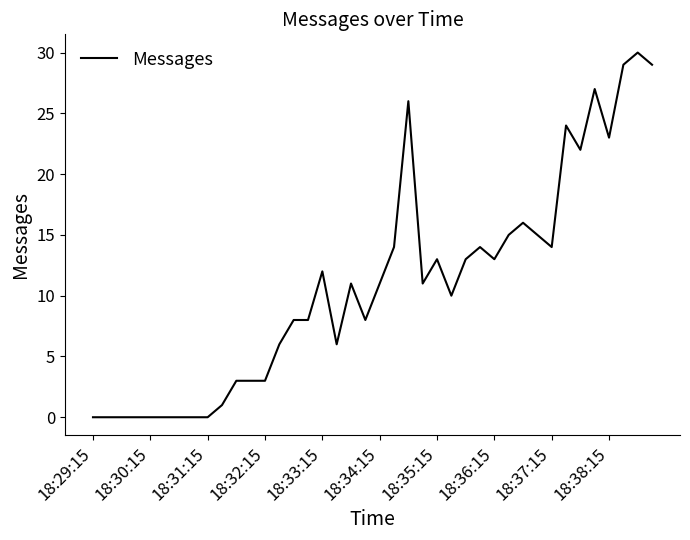

What is the maximum value shown in the chart?

30